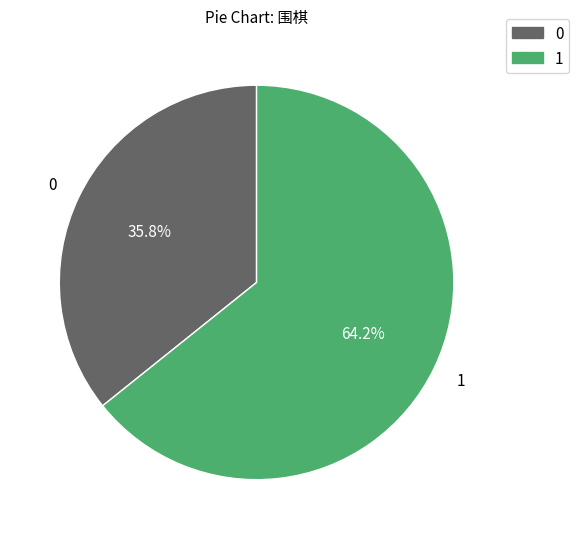

Count the number of slices in the pie.

2